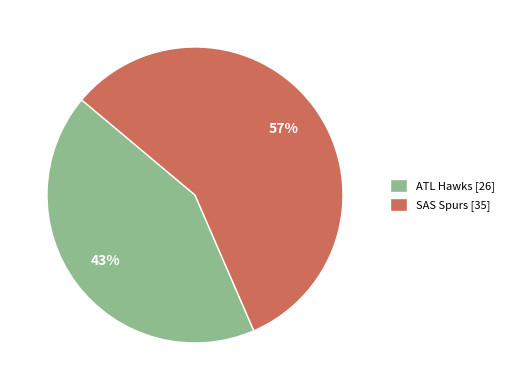

How many segments does this pie chart have?

2